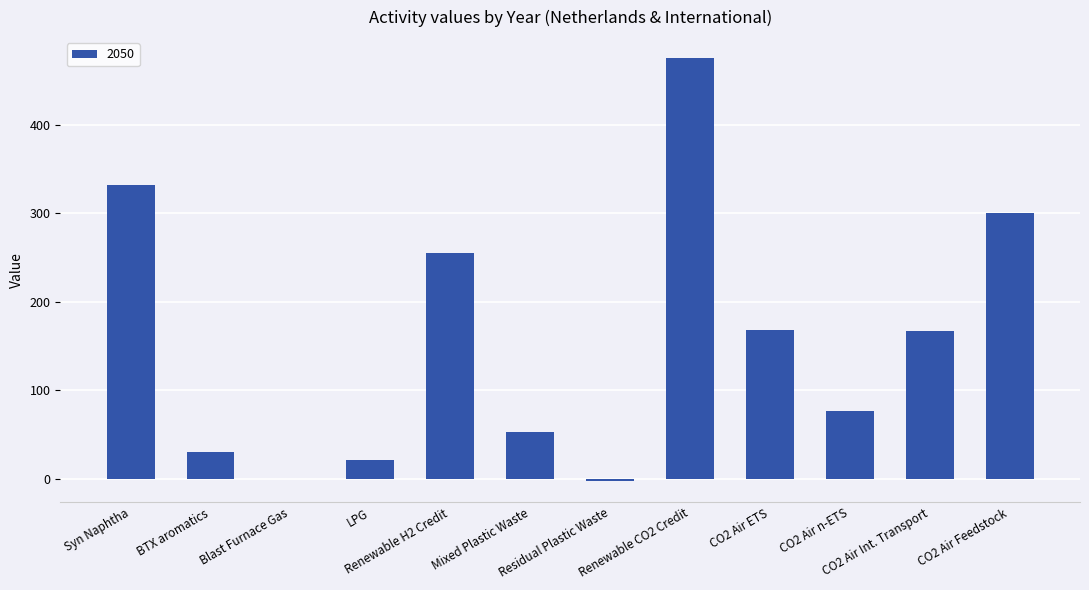

What is the sum of all values?

1878.5